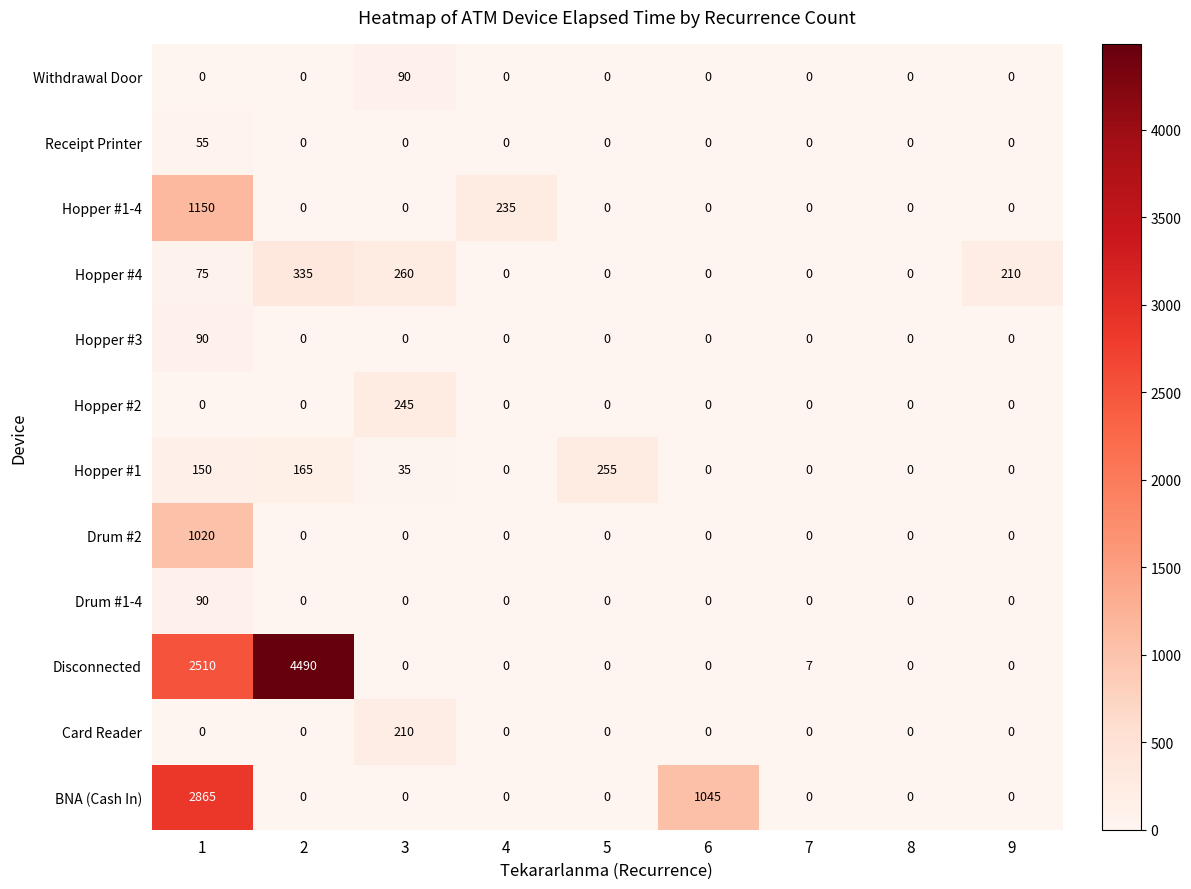

What is the spread (max minus min) of values at 3?

260